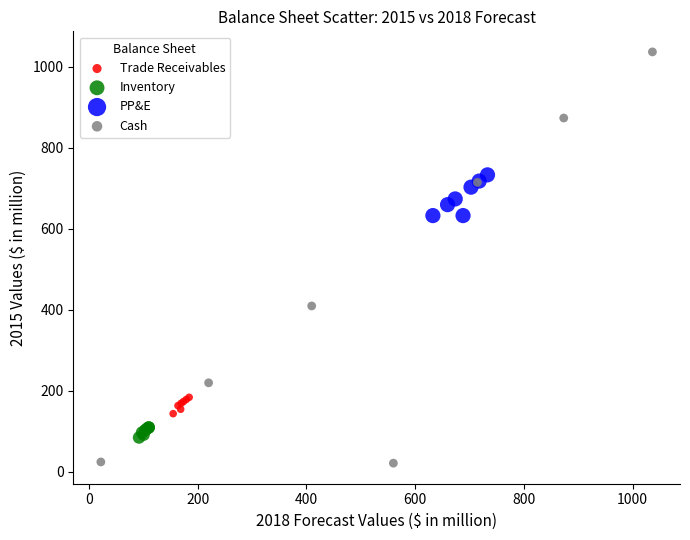

What are all the series names shown in the legend?

Trade Receivables, Inventory, PP&E, Cash